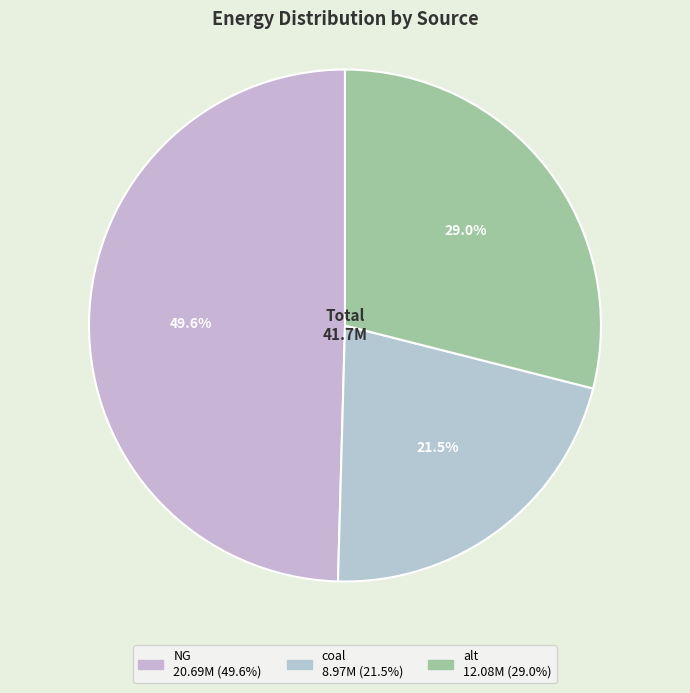

Is there any slice that represents more than half of the pie?

No